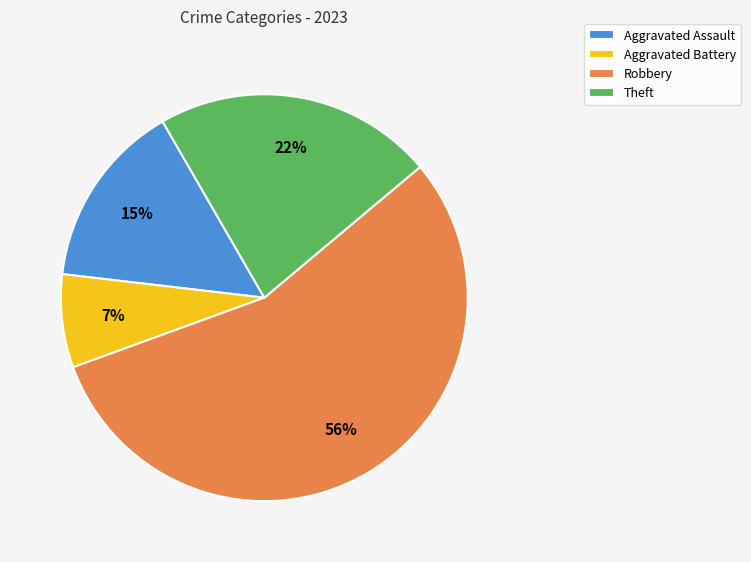

Combined, do Theft and Aggravated Battery account for over 50%?

No